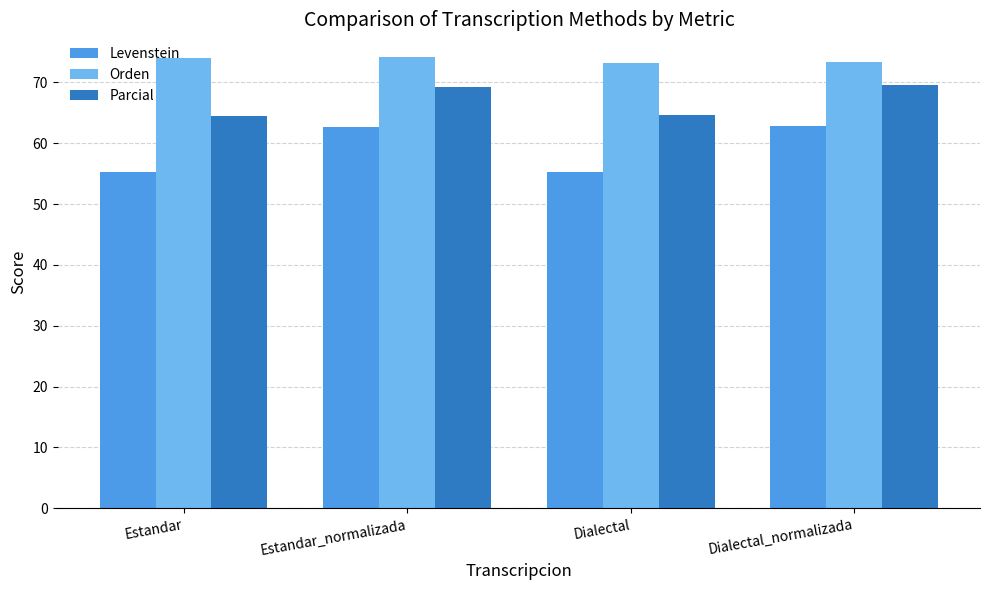

At which label does Levenstein first exceed 62?

Estandar_normalizada